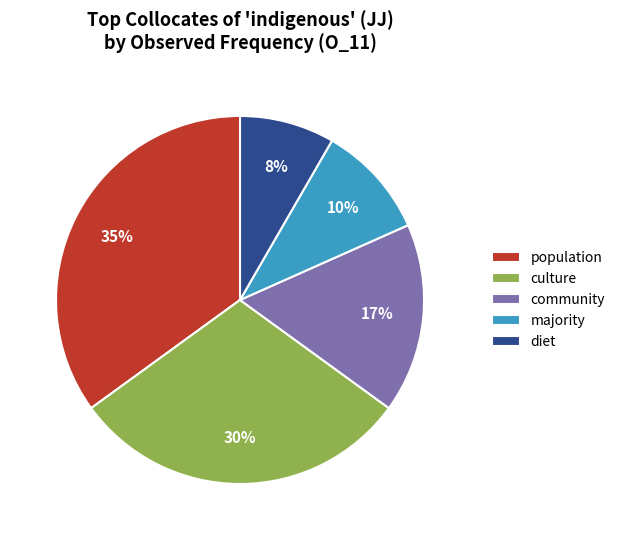

Does community account for over 50% of the chart?

No